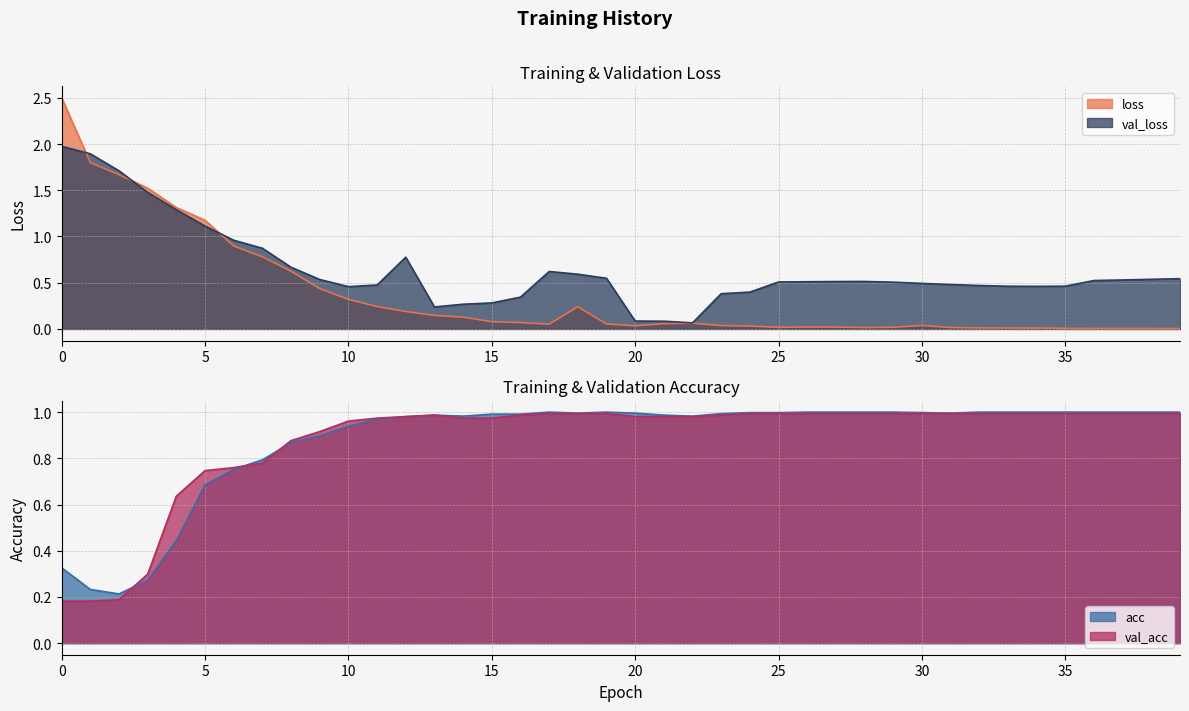

At how many categories does at least one series exceed 1?

6